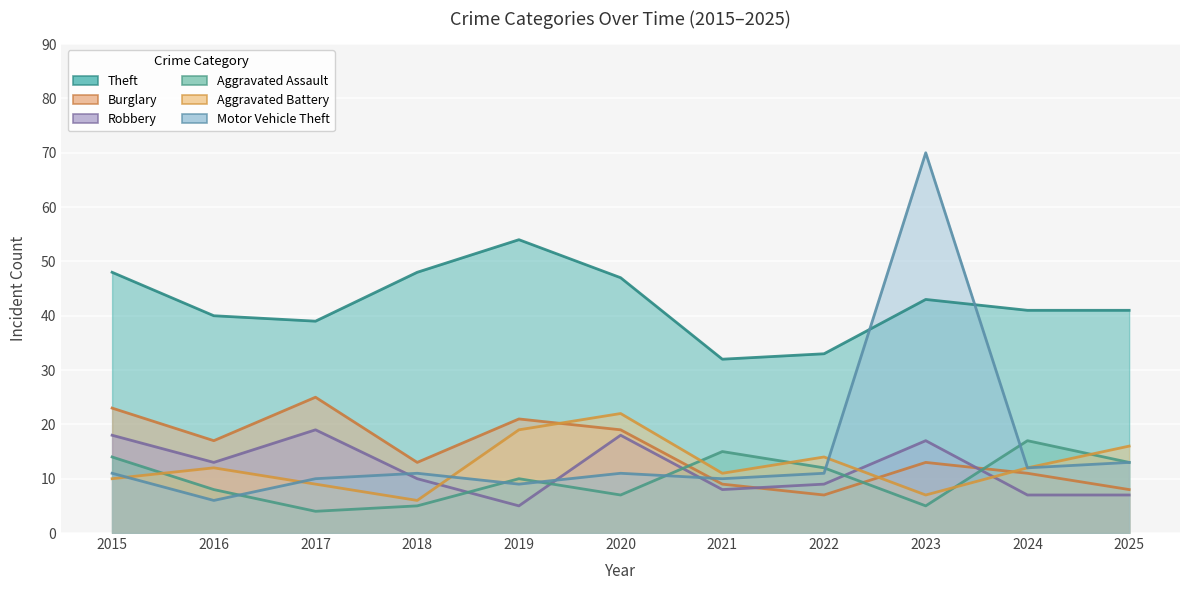

What is the value of the Aggravated Assault point at the 8th from the left?

12